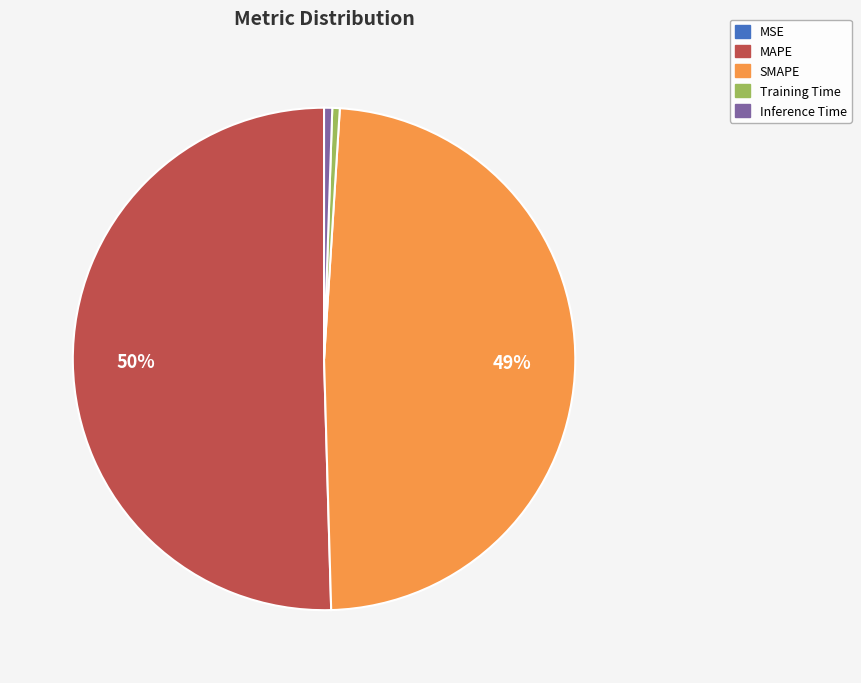

To the nearest percent, what is the difference between the largest and smallest slice percentages?

50%